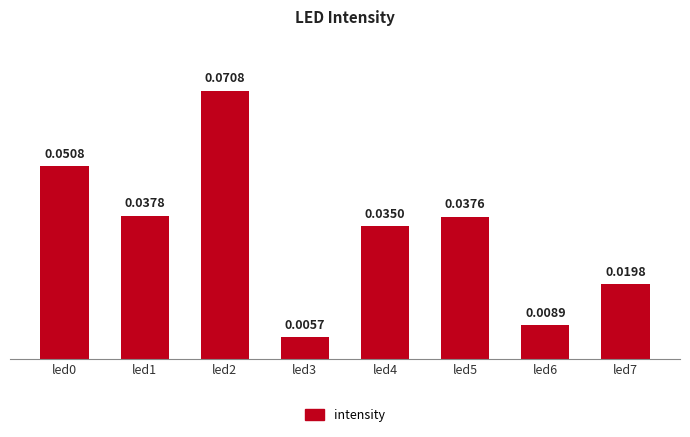

What is the sum of all values?

0.3